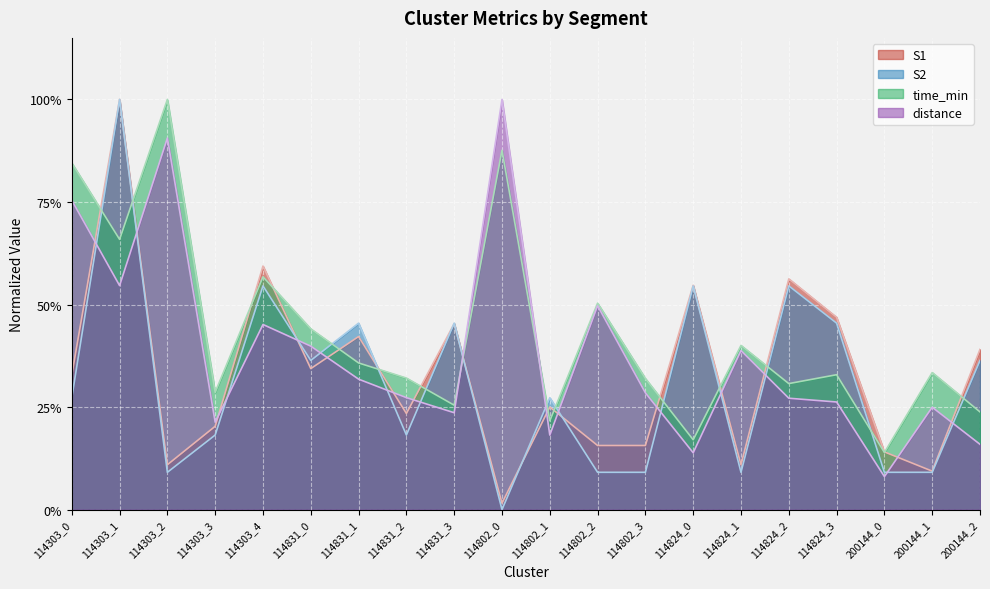

What is the difference between the distance values at 114824_2 and 114303_2?

0.6